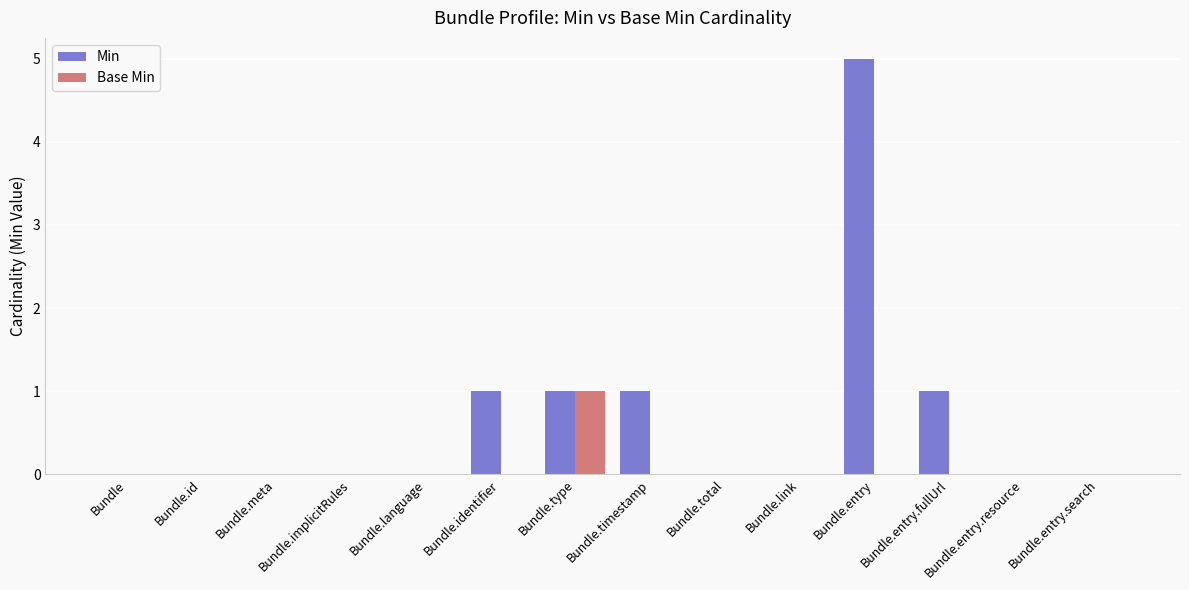

How many groups of bars are there?

14